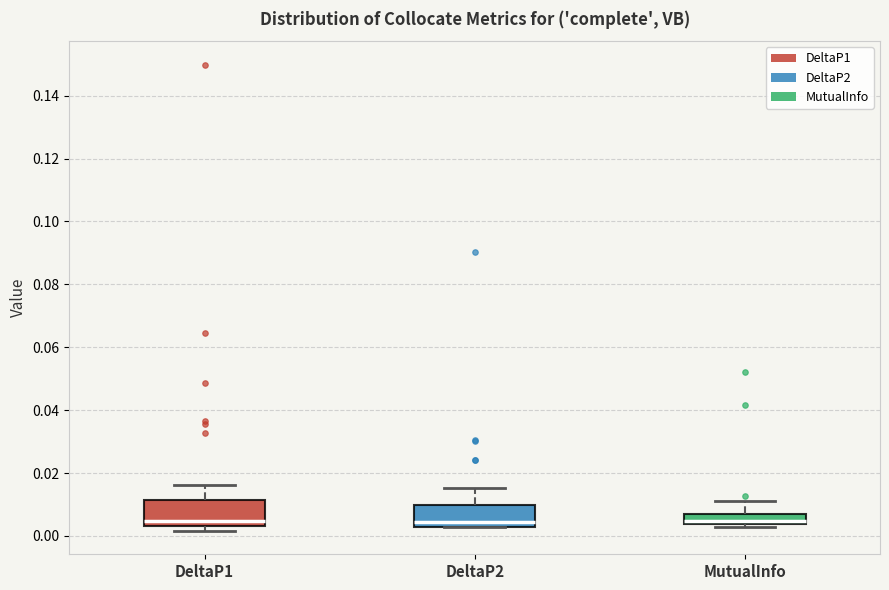

Where is the upper edge of the box for DeltaP2 on the y-axis? The values are not printed on the chart, so give them approximately, as read against the axis.

0.010